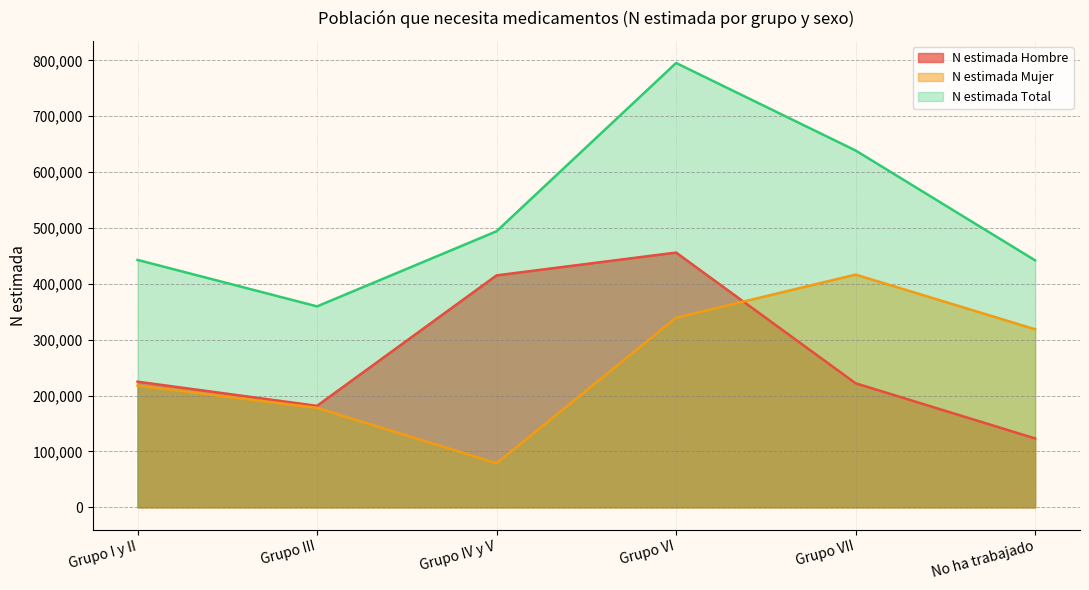

What is the label of the 6th point from the right?

Grupo I y II